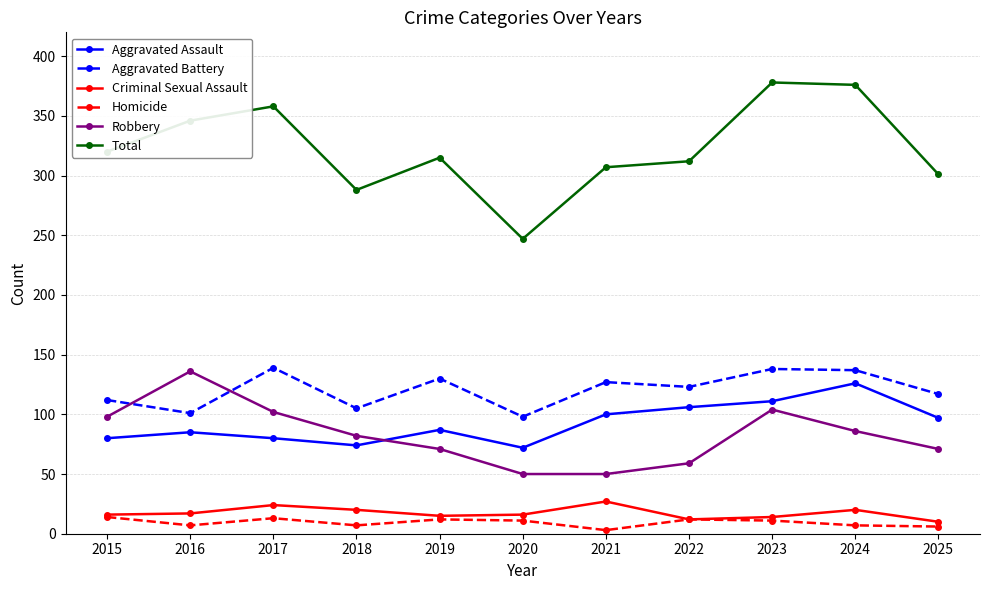

Which series has the largest total across all categories?

Total